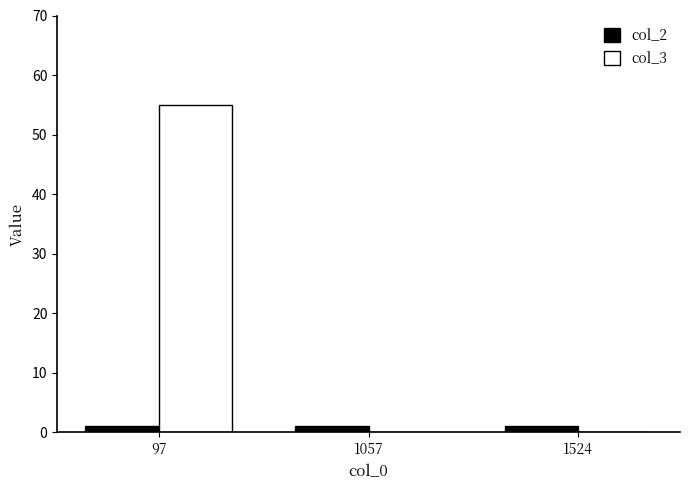

What is the greatest value displayed?

55